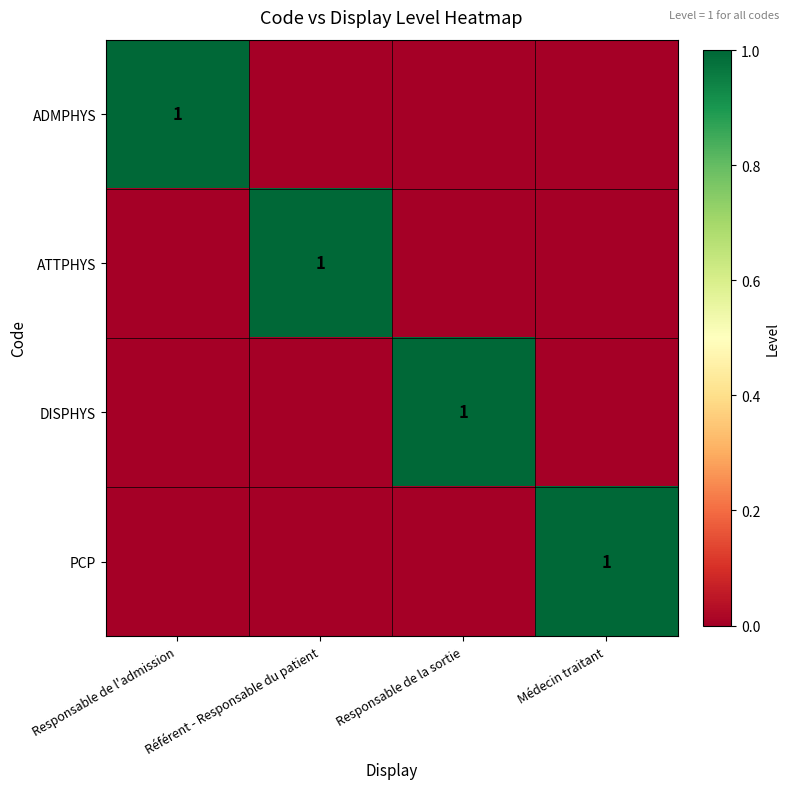

True or false: PCP has a value of 1 at Médecin traitant.

True